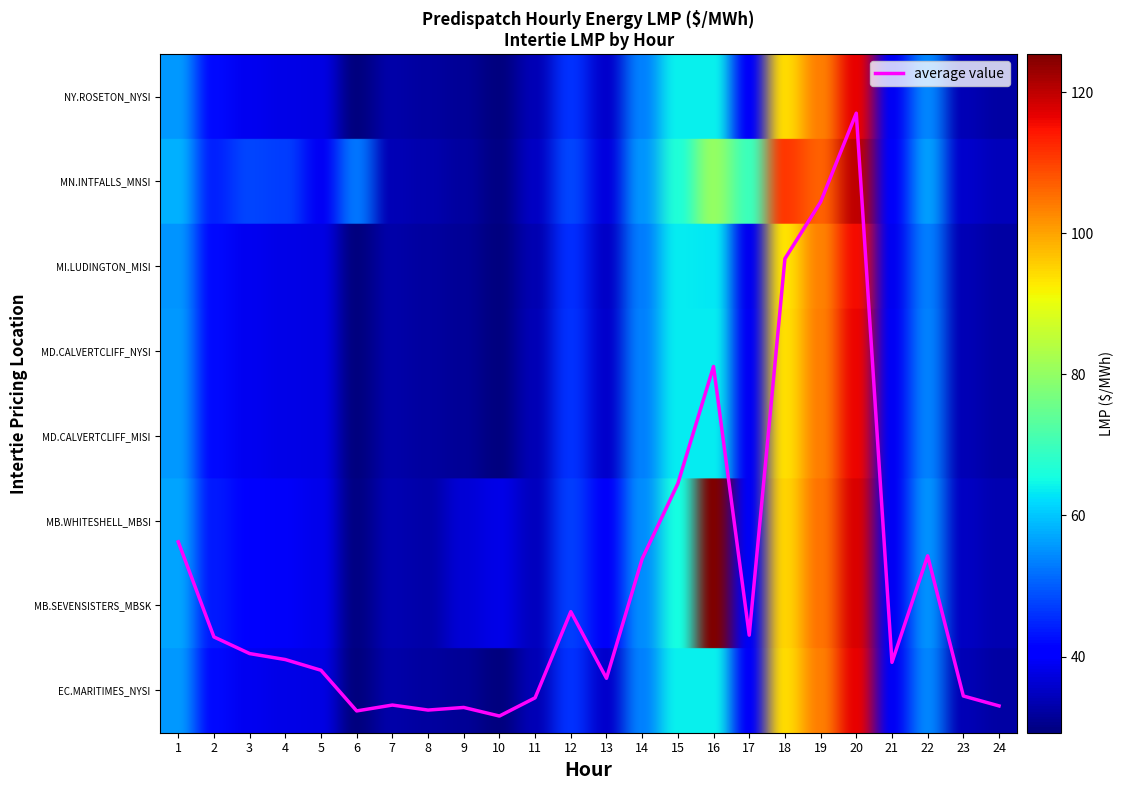

Does the chart display data point markers on the line(s)?

No